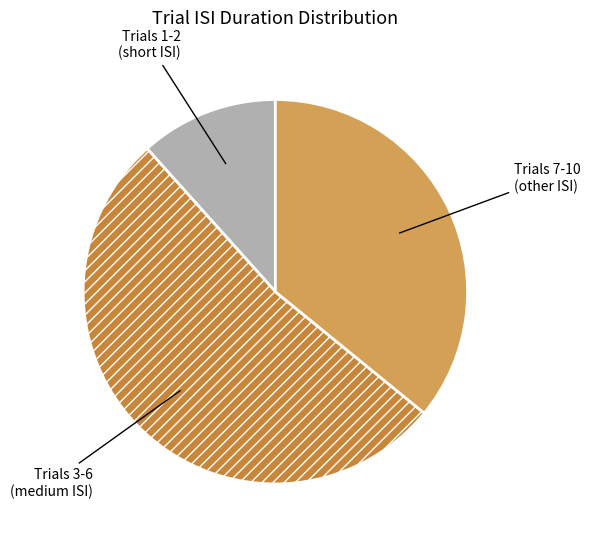

Rank the categories by value from lowest to highest.

Trials 1-2 (short ISI), Trials 7-10 (other ISI), Trials 3-6 (medium ISI)